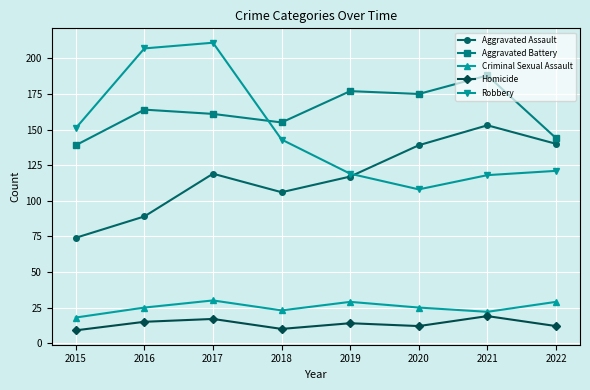

Which series has the widest spread of values?

Robbery